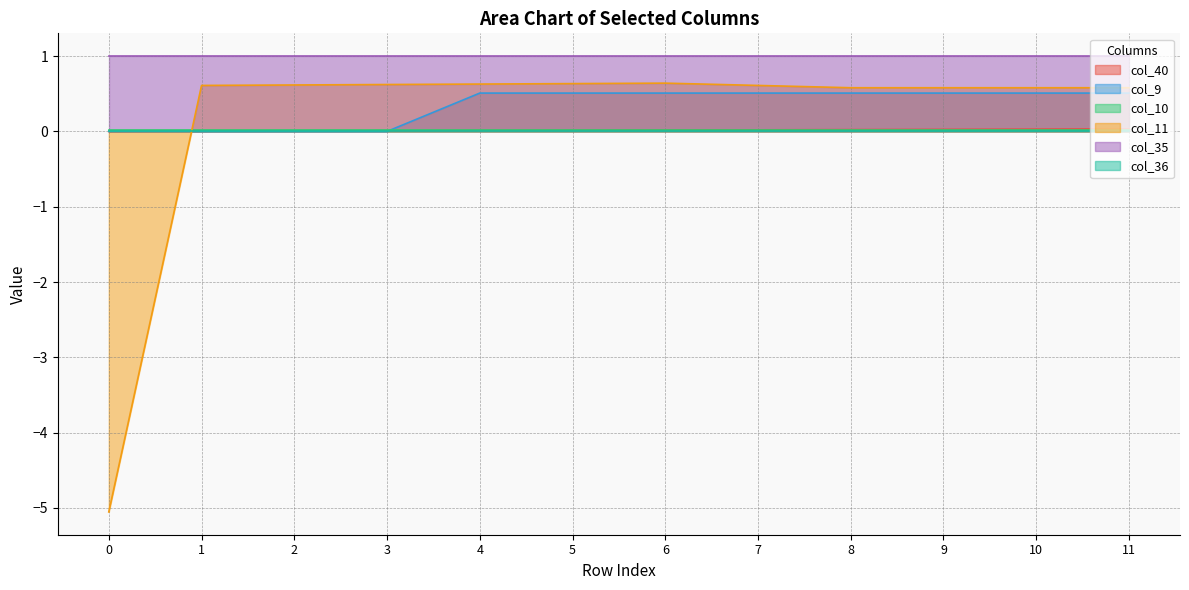

At which category does the chart reach its peak across all series?

6